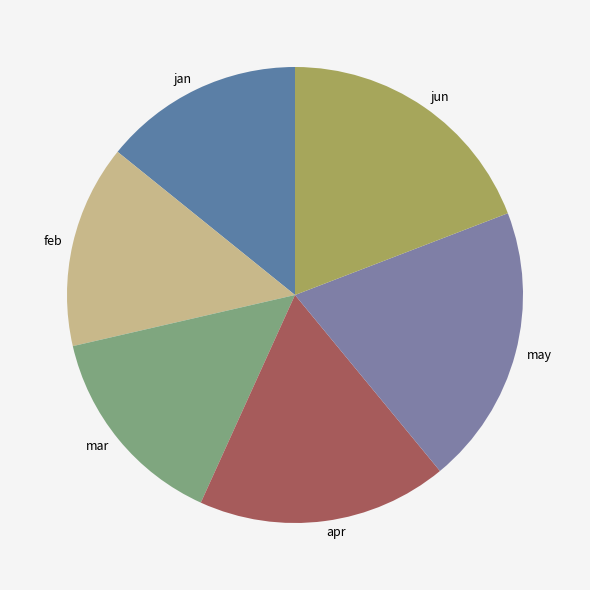

Between may and apr, which is larger?

may